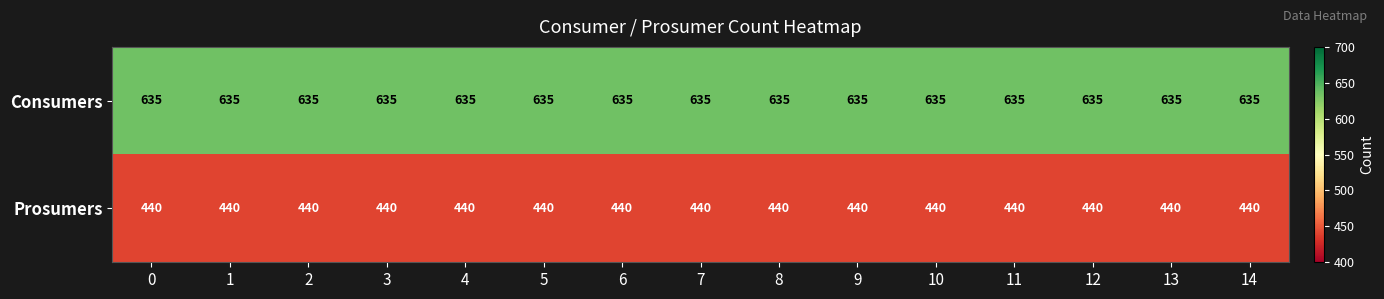

Rank the series by their average value, from highest to lowest.

Consumers, Prosumers